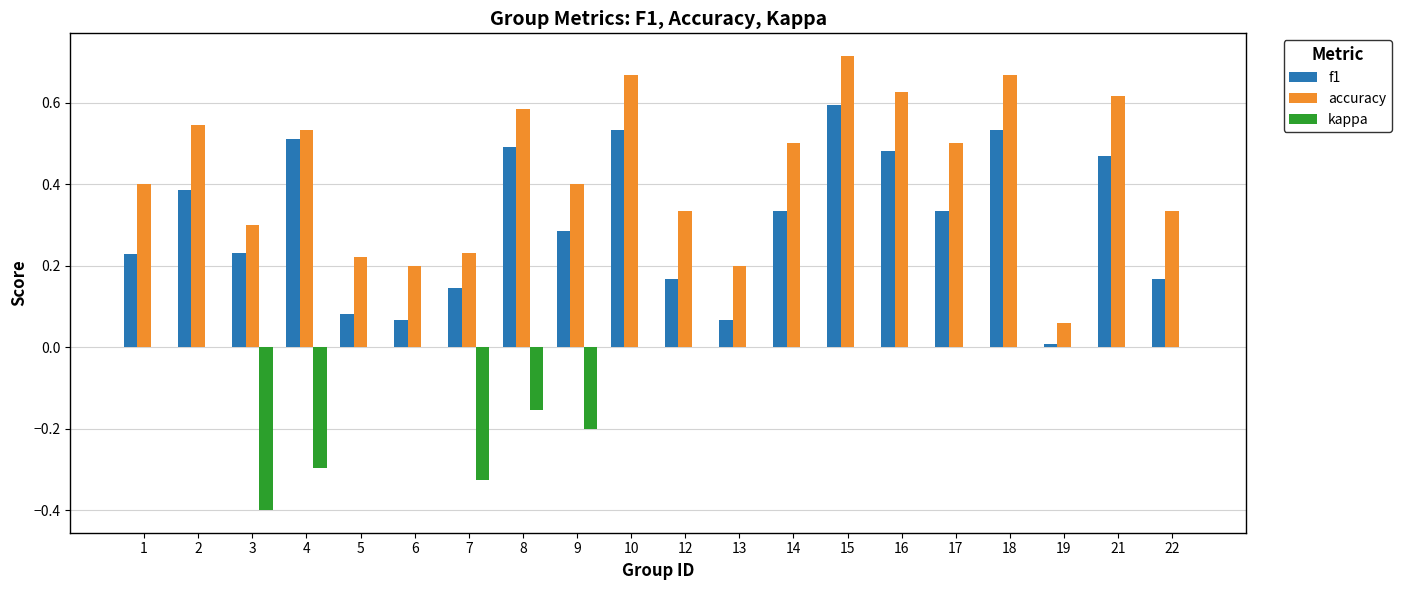

Between 12 and 19, which series saw the biggest shift?

accuracy